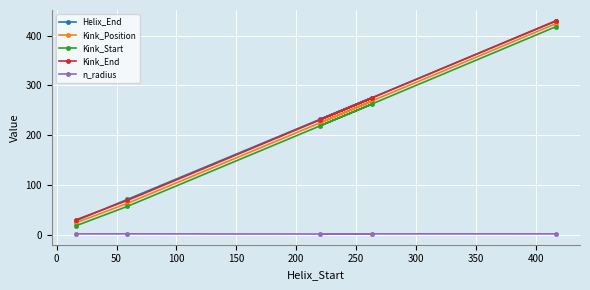

Which series has the largest range (max minus min)?

Helix_End